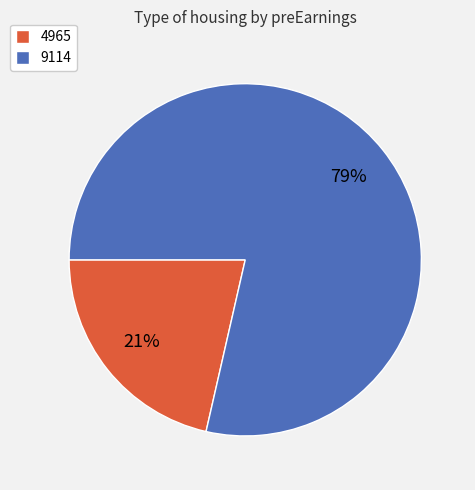

Is the sum of 4965 and 9114 greater than half?

Yes